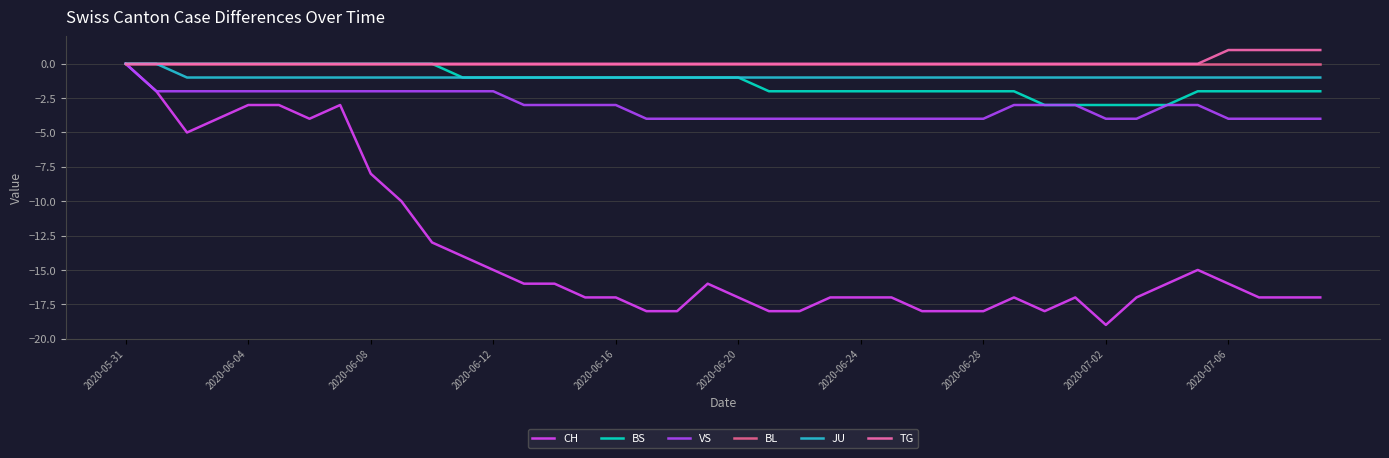

Reading left to right, what are all the values shown in this chart?

CH: 0	-2	-5	-4	-3	-3	-4	-3	-8	-10	-13	-14	-15	-16	-16	-17	-17	-18	-18	-16	-17	-18	-18	-17	-17	-17	-18	-18	-18	-17	-18	-17	-19	-17	-16	-15	-16	-17	-17	-17
BS: 0	0	0	0	0	0	0	0	0	0	0	-1	-1	-1	-1	-1	-1	-1	-1	-1	-1	-2	-2	-2	-2	-2	-2	-2	-2	-2	-3	-3	-3	-3	-3	-2	-2	-2	-2	-2
VS: 0	-2	-2	-2	-2	-2	-2	-2	-2	-2	-2	-2	-2	-3	-3	-3	-3	-4	-4	-4	-4	-4	-4	-4	-4	-4	-4	-4	-4	-3	-3	-3	-4	-4	-3	-3	-4	-4	-4	-4
BL: 0	0	0	0	0	0	0	0	0	0	0	0	0	0	0	0	0	0	0	0	0	0	0	0	0	0	0	0	0	0	0	0	0	0	0	0	0	0	0	0
JU: 0	0	-1	-1	-1	-1	-1	-1	-1	-1	-1	-1	-1	-1	-1	-1	-1	-1	-1	-1	-1	-1	-1	-1	-1	-1	-1	-1	-1	-1	-1	-1	-1	-1	-1	-1	-1	-1	-1	-1
TG: 0	0	0	0	0	0	0	0	0	0	0	0	0	0	0	0	0	0	0	0	0	0	0	0	0	0	0	0	0	0	0	0	0	0	0	0	1	1	1	1